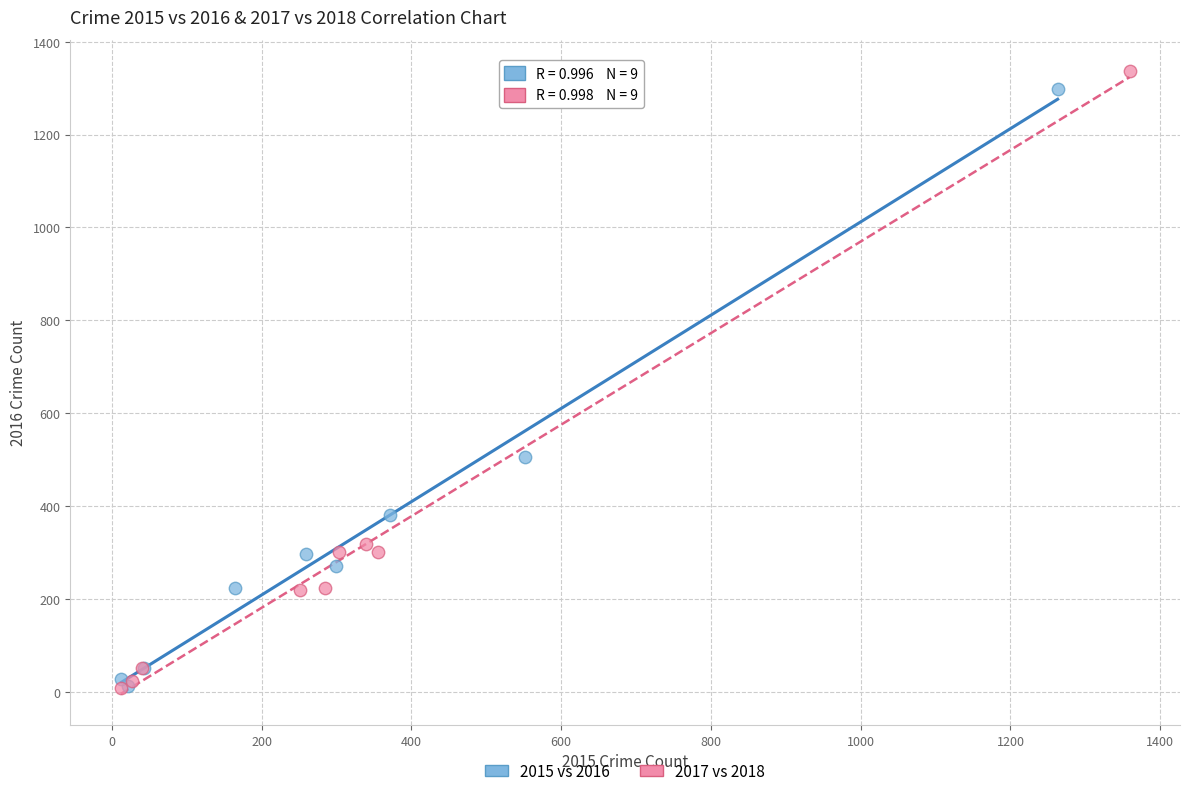

Which series has the largest Y range (max minus min)?

2017 vs 2018